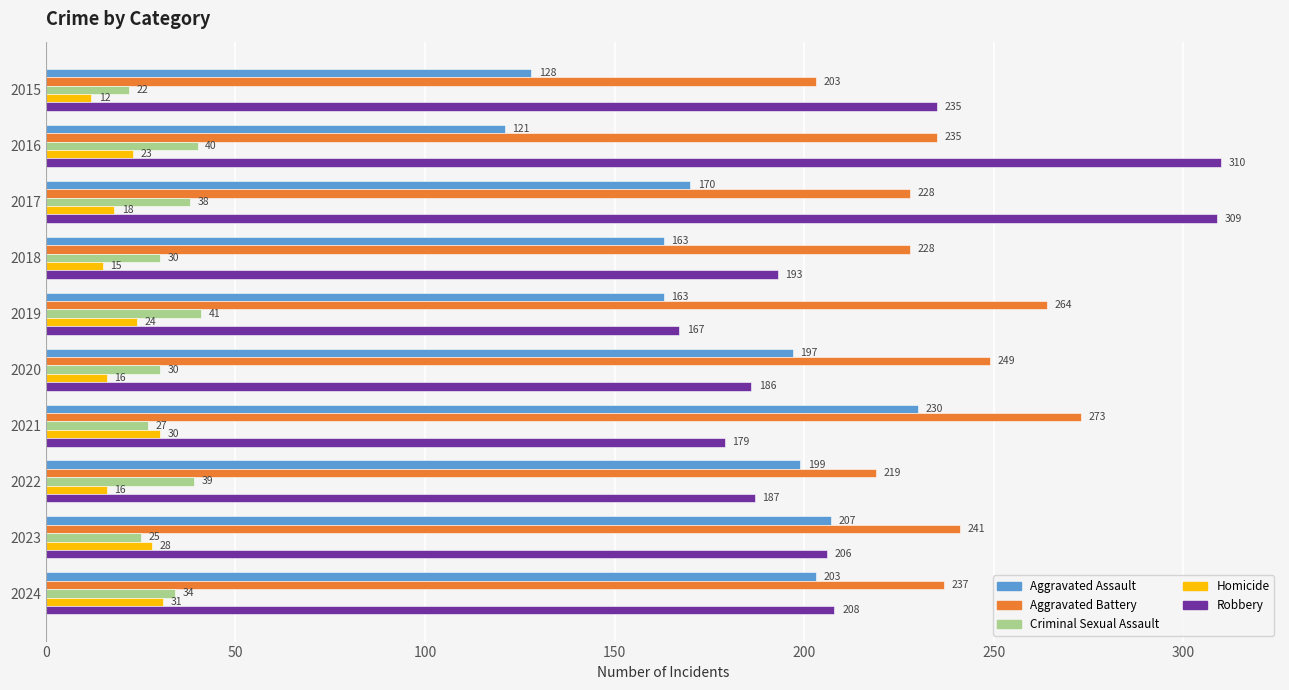

Which series changed the most between 2015 and 2021?

Aggravated Assault